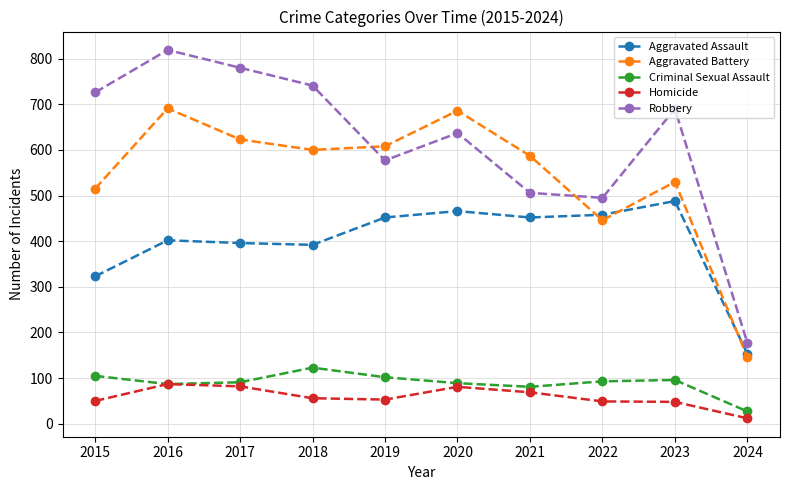

True or false: Aggravated Assault and Criminal Sexual Assault intersect in this chart.

False